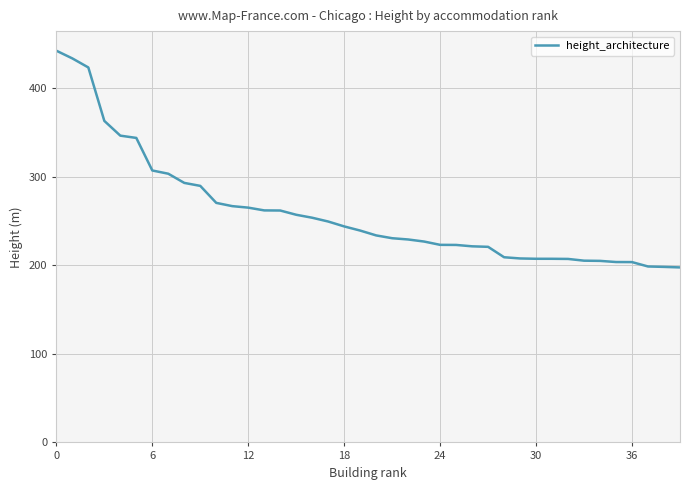

What is the difference between the maximum and minimum values?

244.6